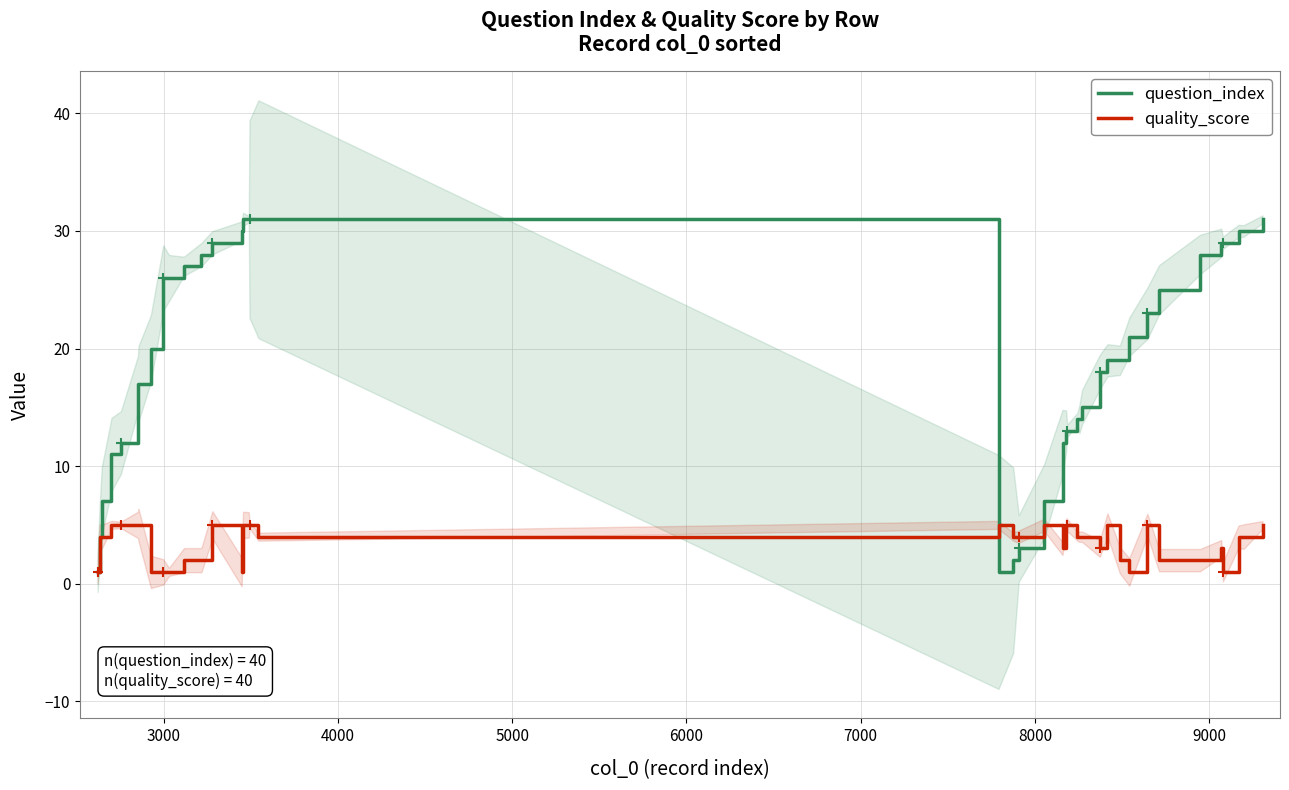

What is the maximum value for question_index?

31